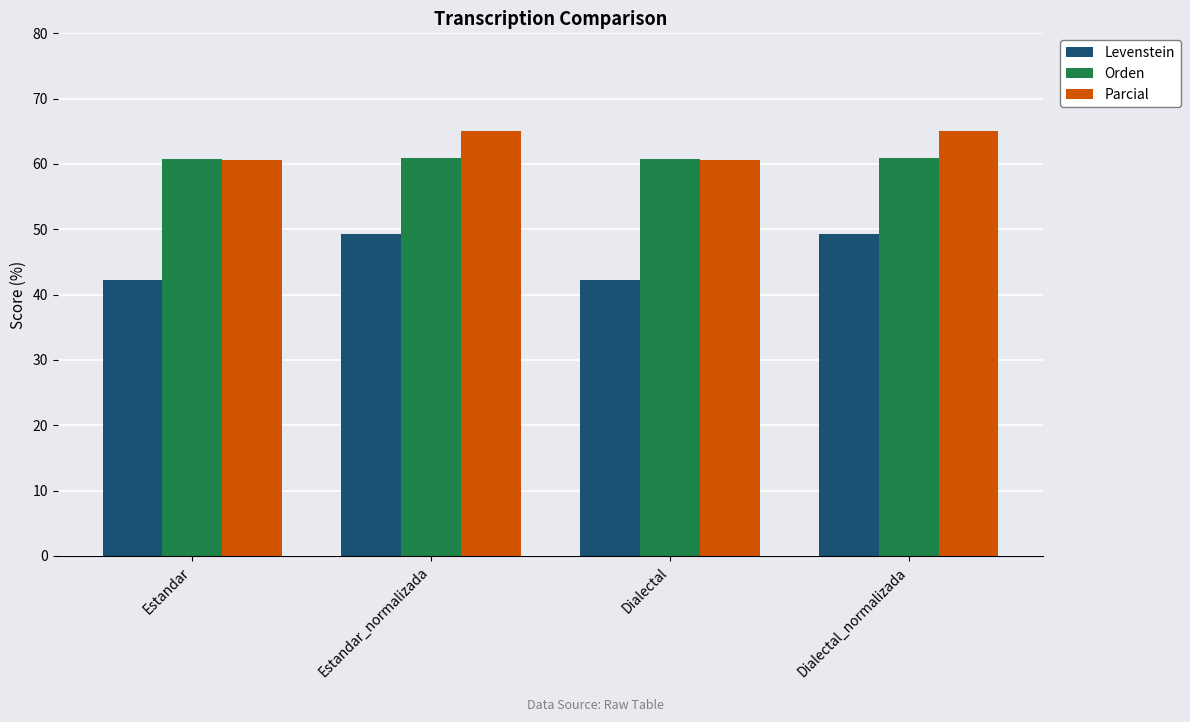

What is the sum of the Parcial values at Estandar and Dialectal_normalizada?

125.7